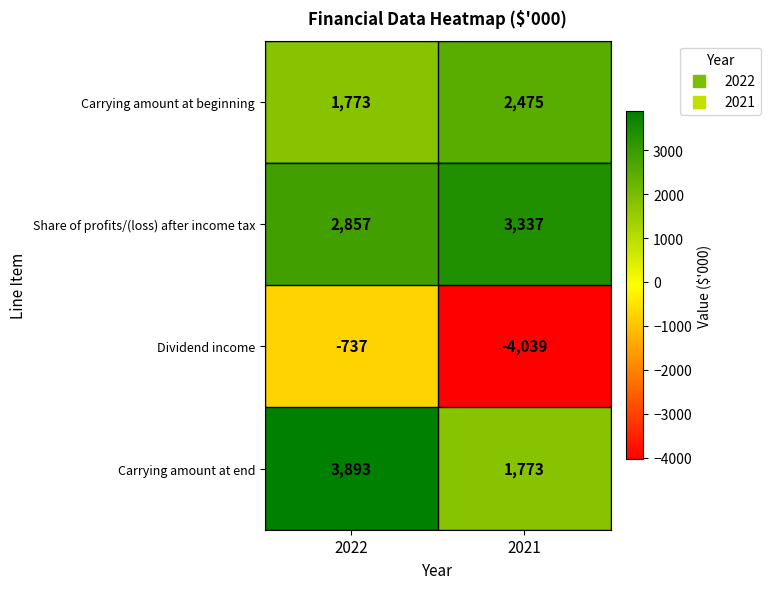

At which label is Dividend income closest to -2388?

2022